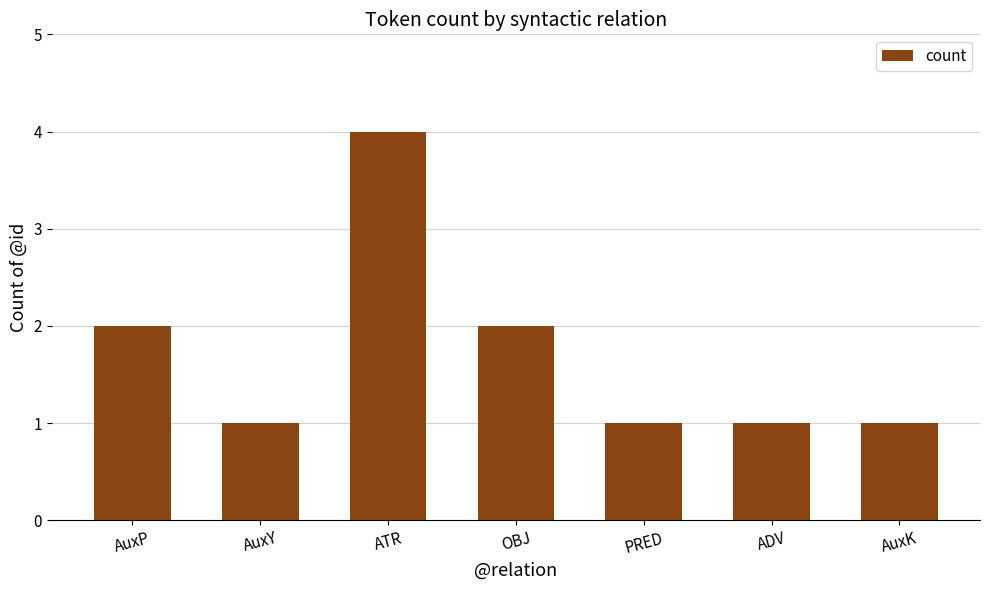

What position from the right is AuxK?

1